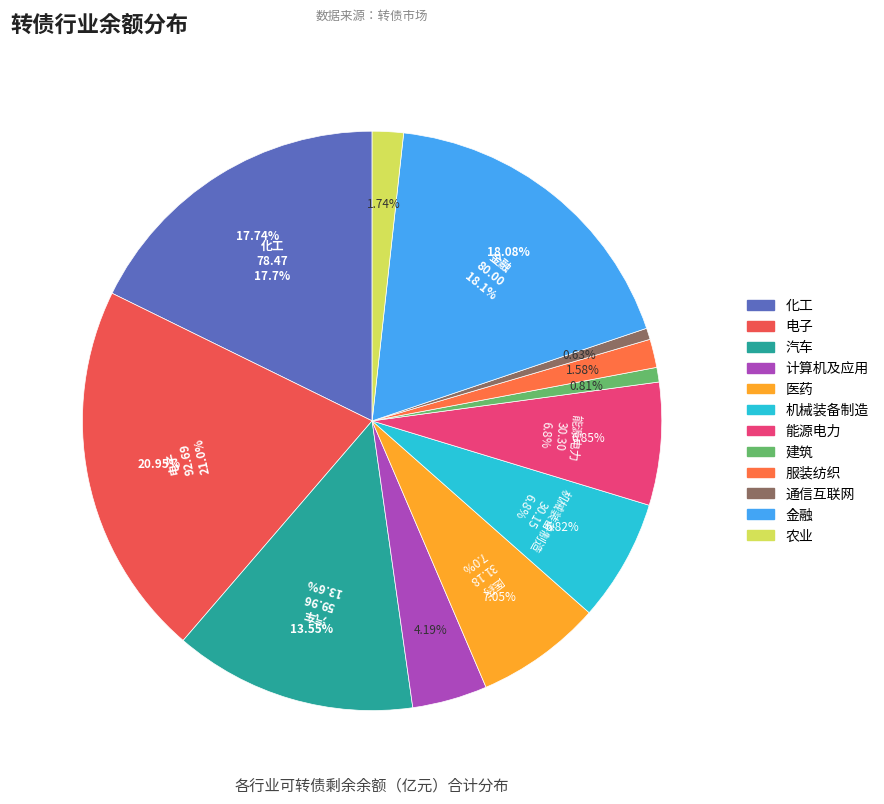

The 医药 slice represents 7% of the pie. True or false?

True